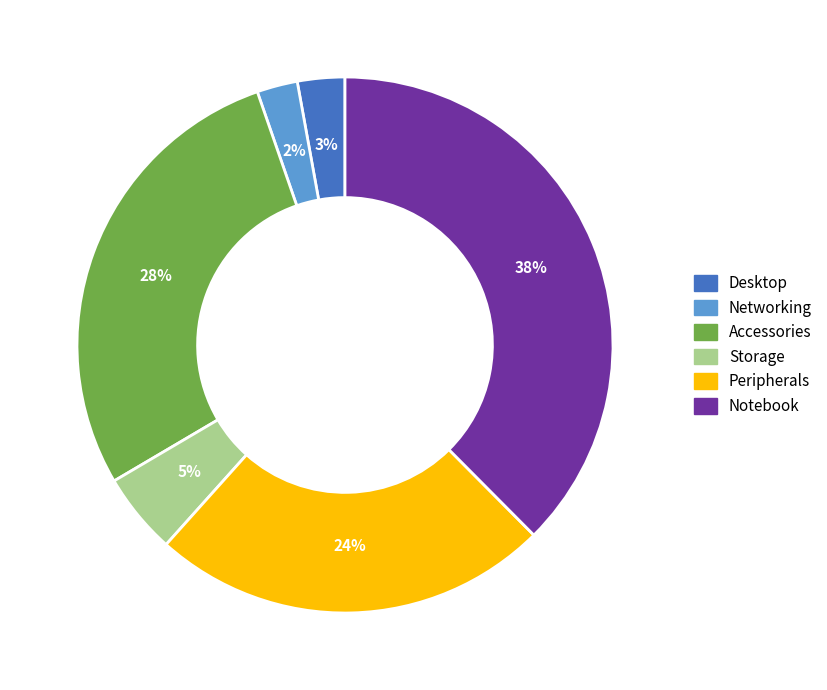

The Desktop slice represents 3% of the pie. True or false?

True